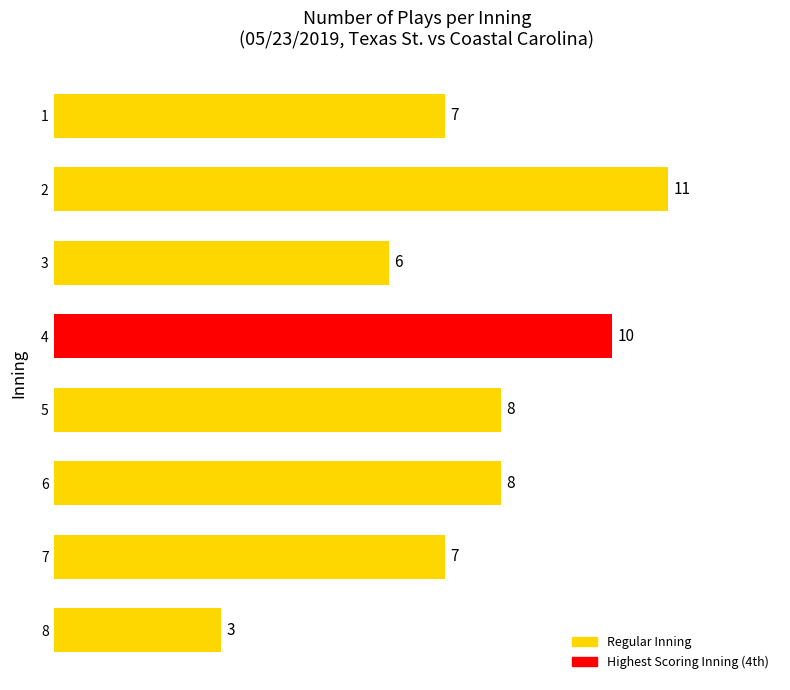

How many categories are shown in the chart?

8